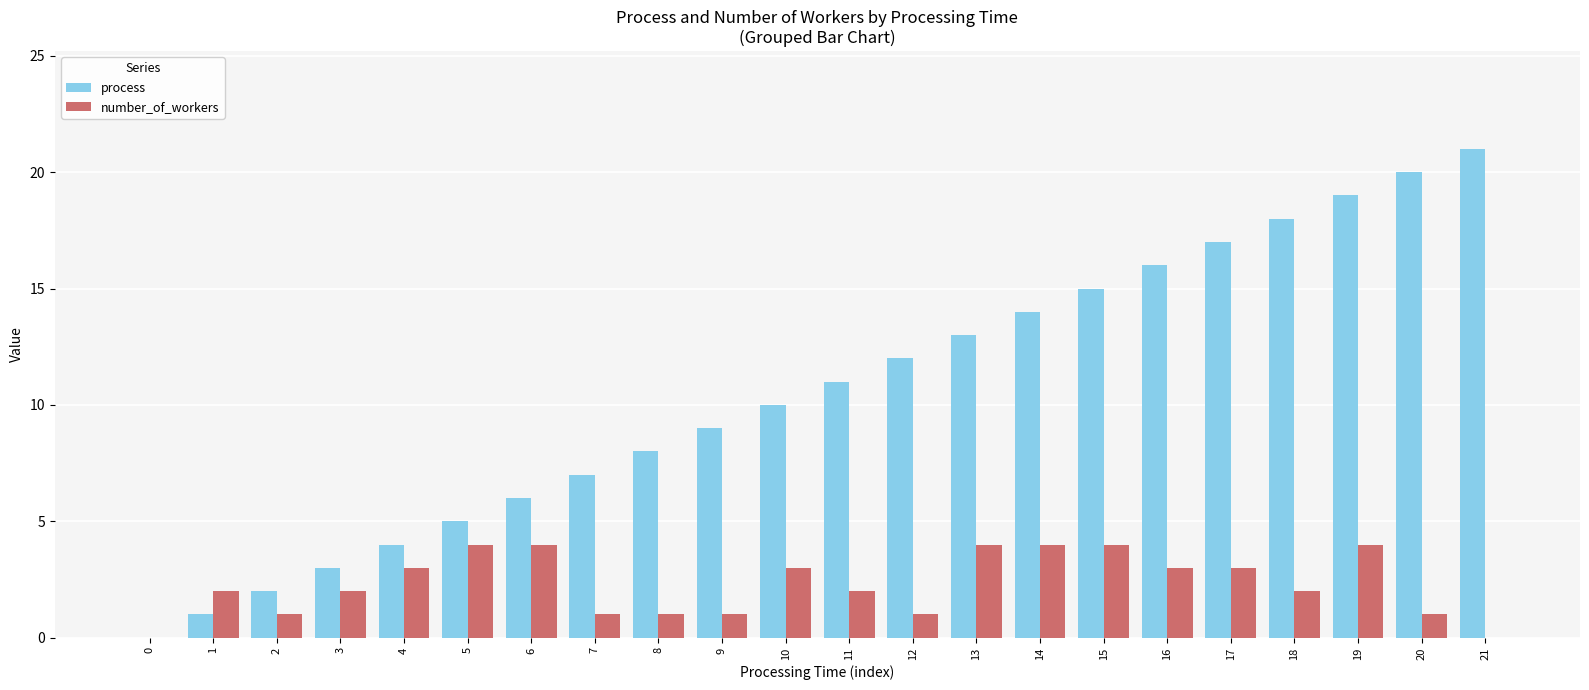

At which category is the sum across all series the highest?

19